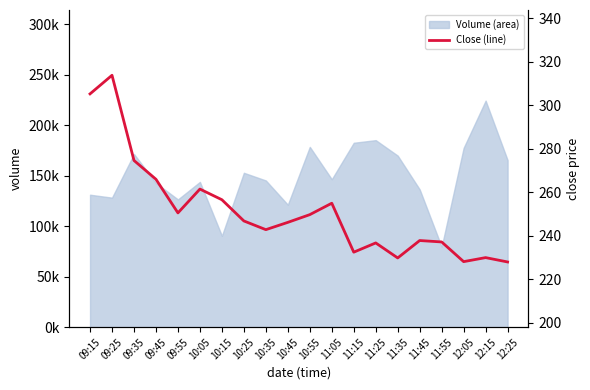

What is the label of the 18th point from the right?

09:35